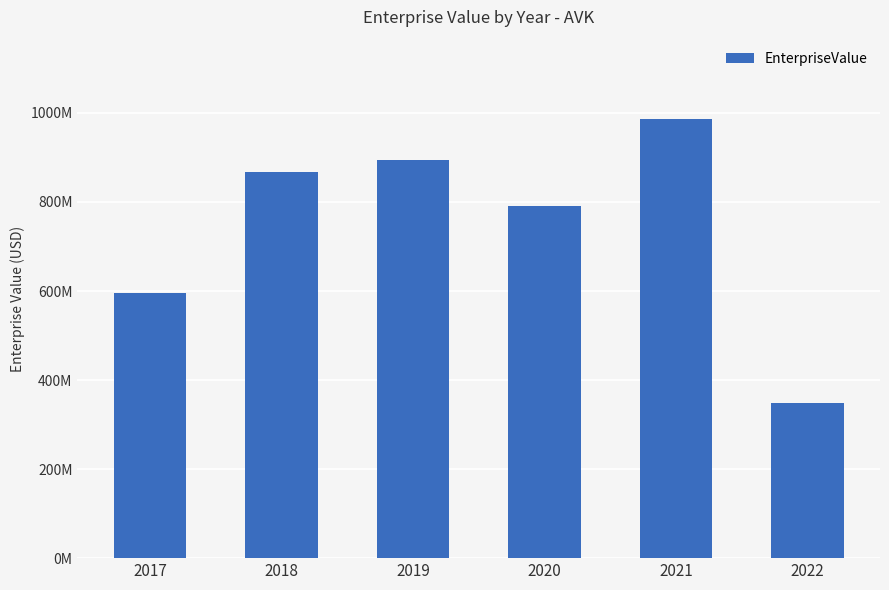

At which category does the chart reach its minimum across all series?

2022